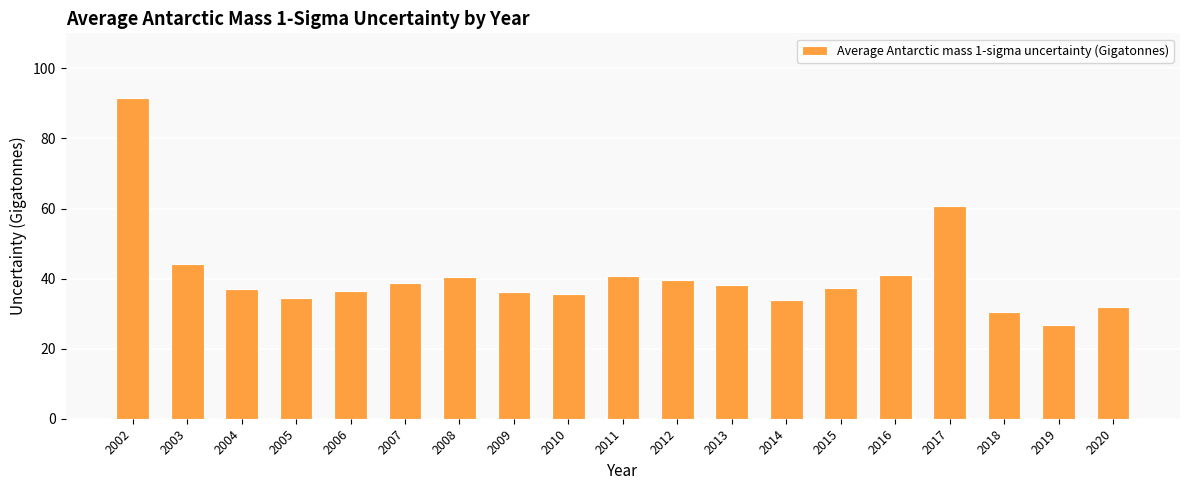

What is the value of the 6th bar from the left?

38.7